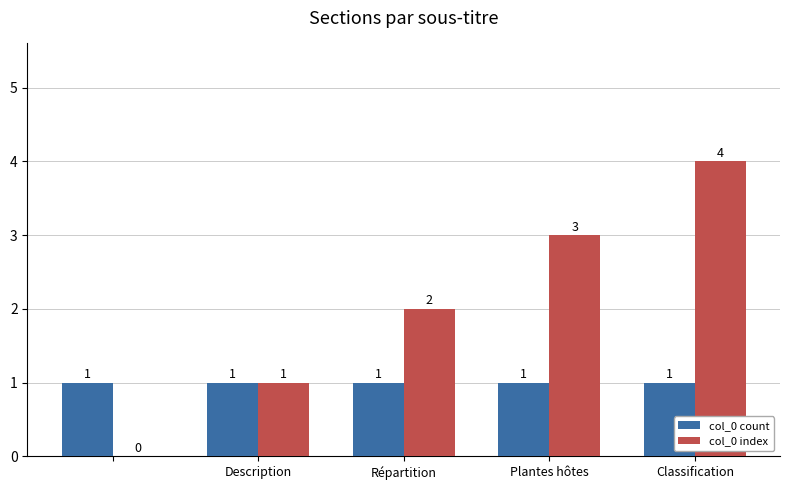

What is the greatest value displayed?

4